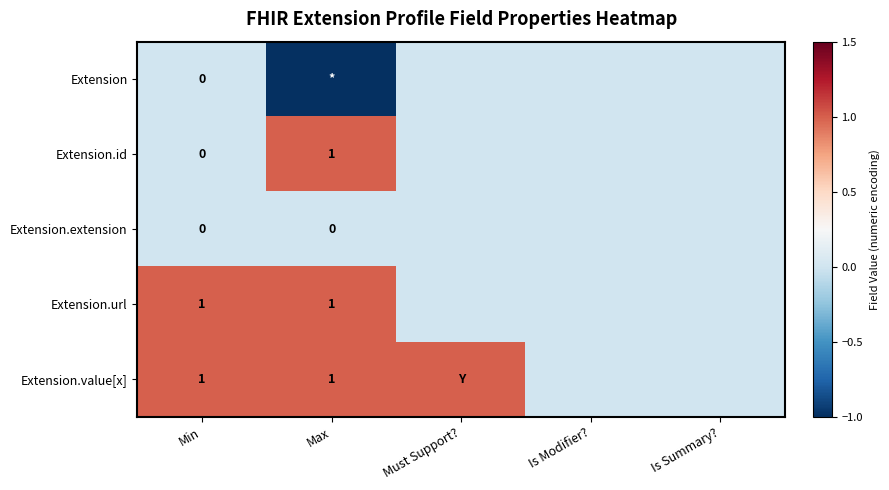

The value of Extension.url at Is Modifier? is 0. True or false?

True